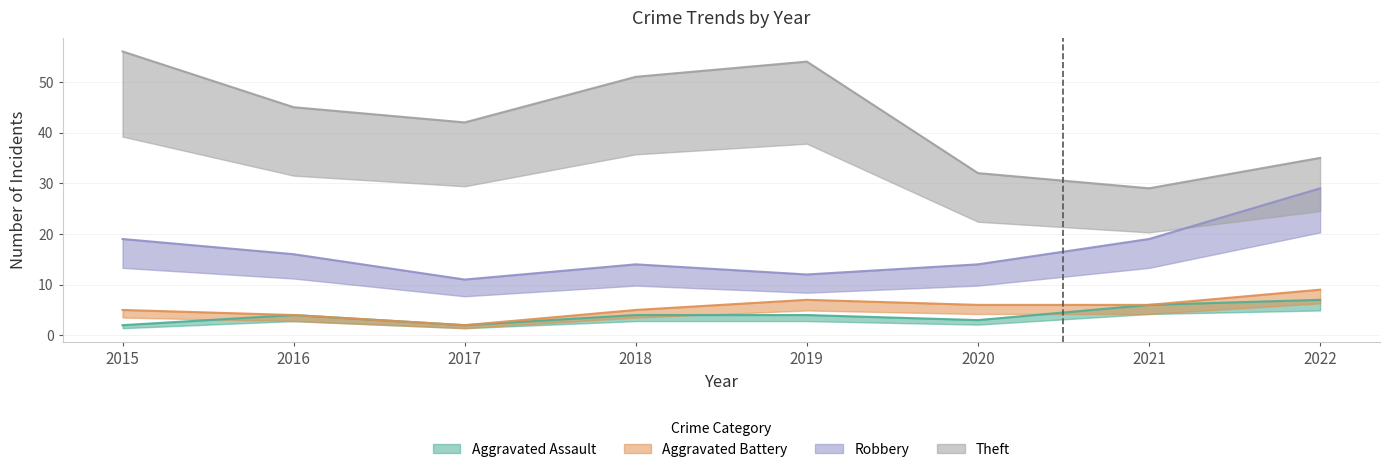

The Aggravated Assault series shows 6 at 2019. True or false?

False